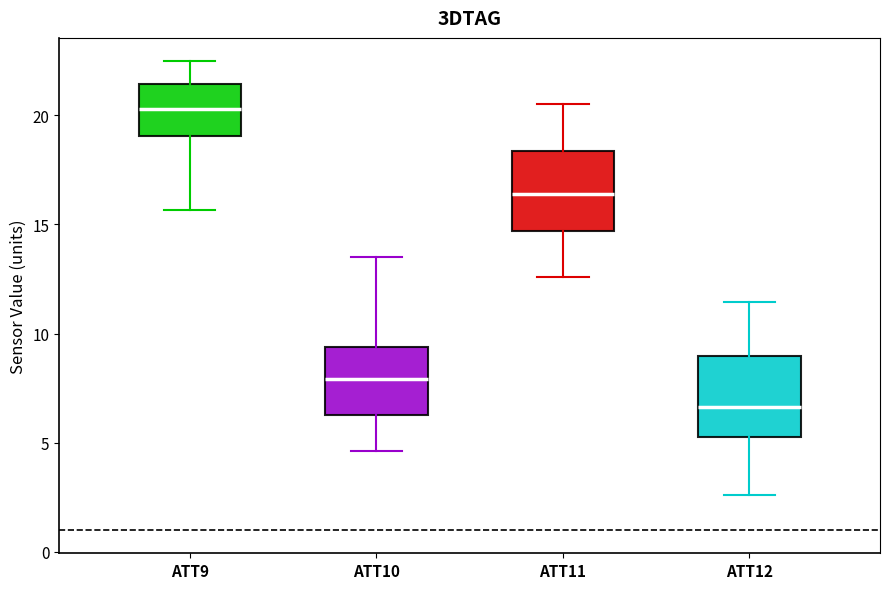

Where is the upper edge of the box for ATT10 on the y-axis? The values are not printed on the chart, so give them approximately, as read against the axis.

9.5